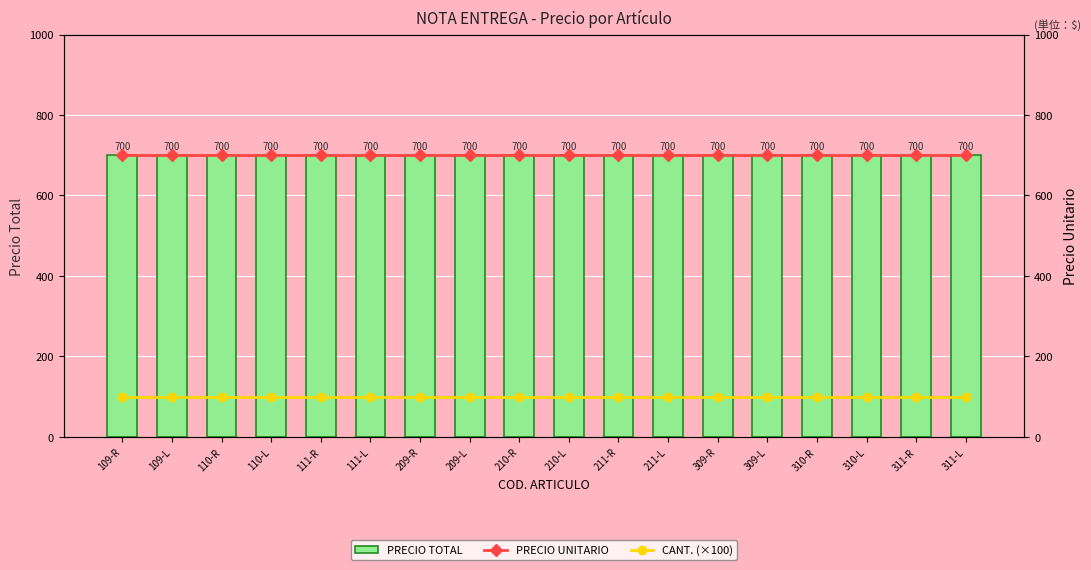

The PRECIO UNITARIO series shows 700 at 310-L. True or false?

True